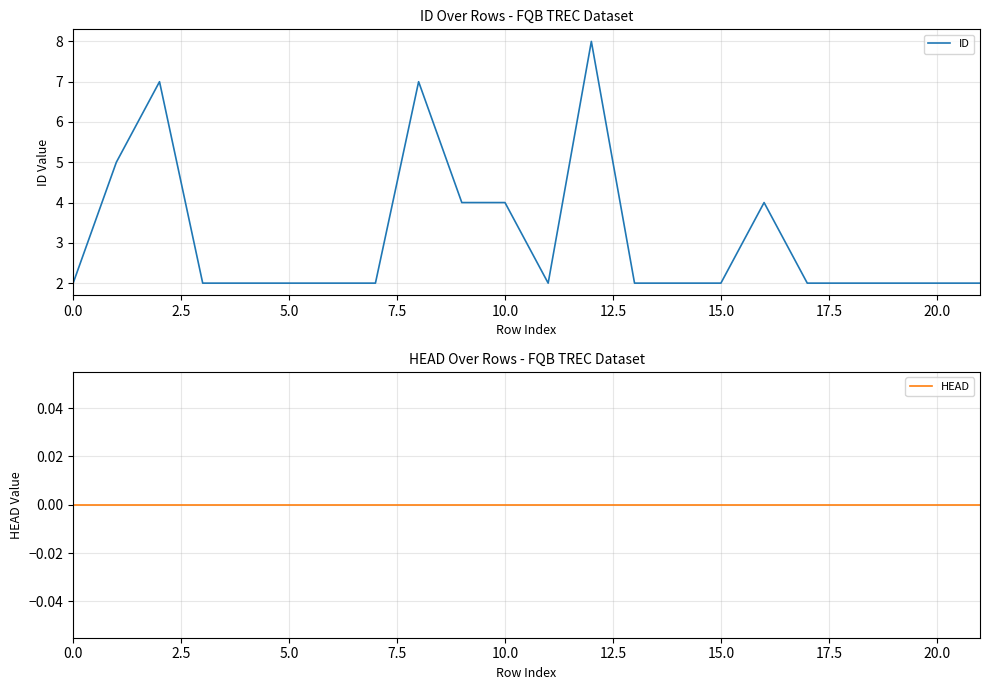

The ID series shows 3 at 14. True or false?

False